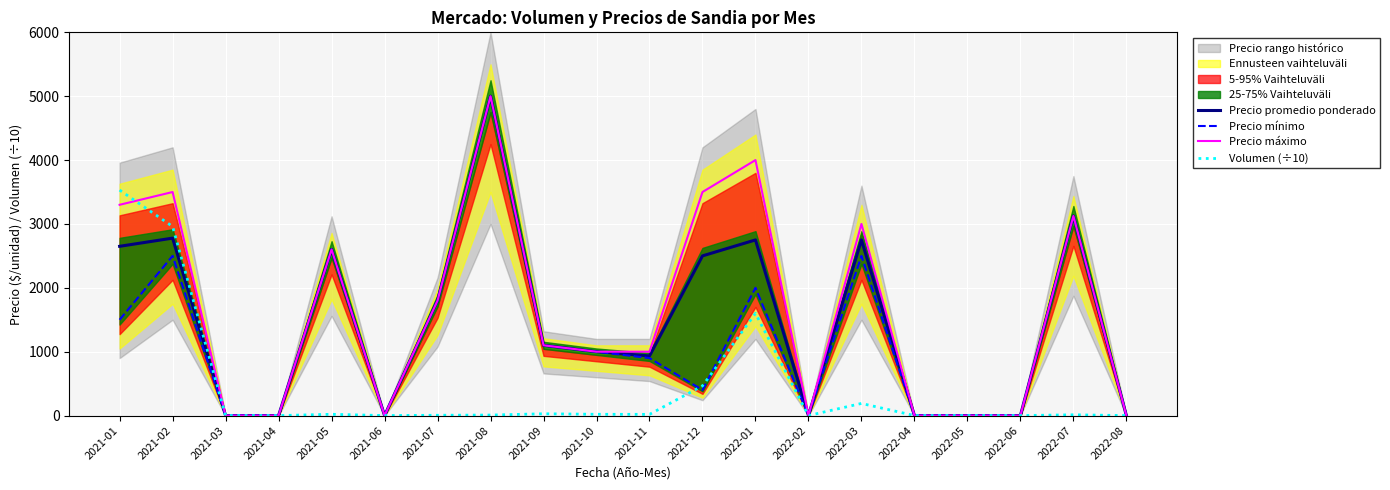

What is the difference between the maximum and second lowest values in the Precio mínimo series?

5000.0